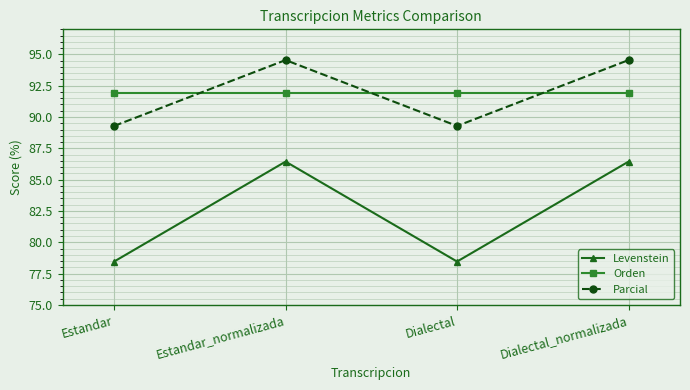

Reading left to right, transcribe all the data shown in this chart.

Levenstein: 78.5	86.4	78.5	86.4
Orden: 91.9	91.9	91.9	91.9
Parcial: 89.3	94.5	89.3	94.5